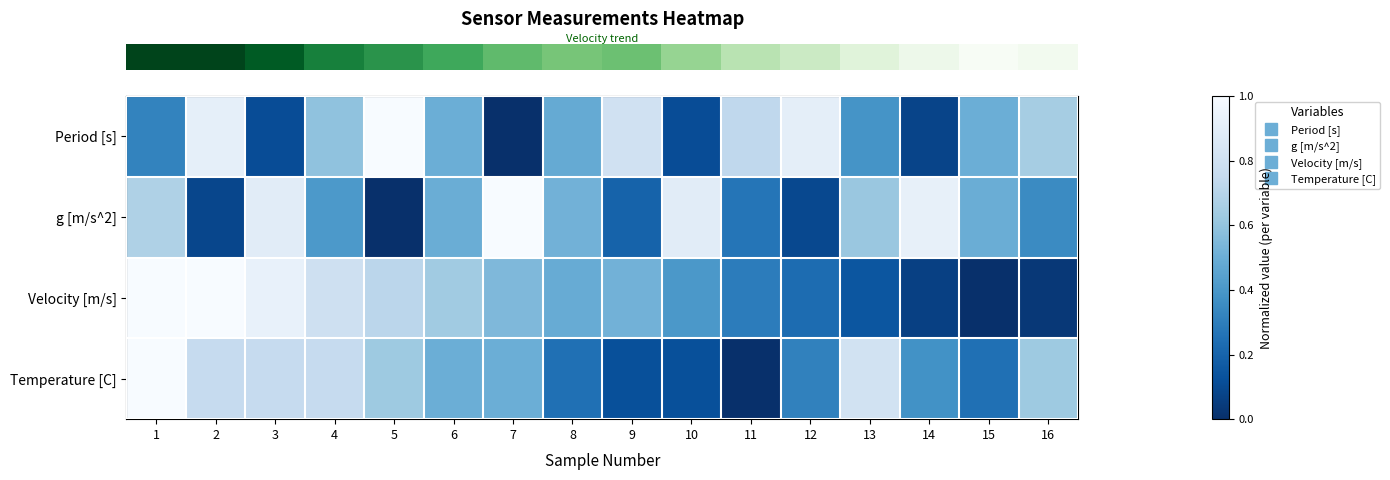

What is the maximum value shown in the chart?

1.0